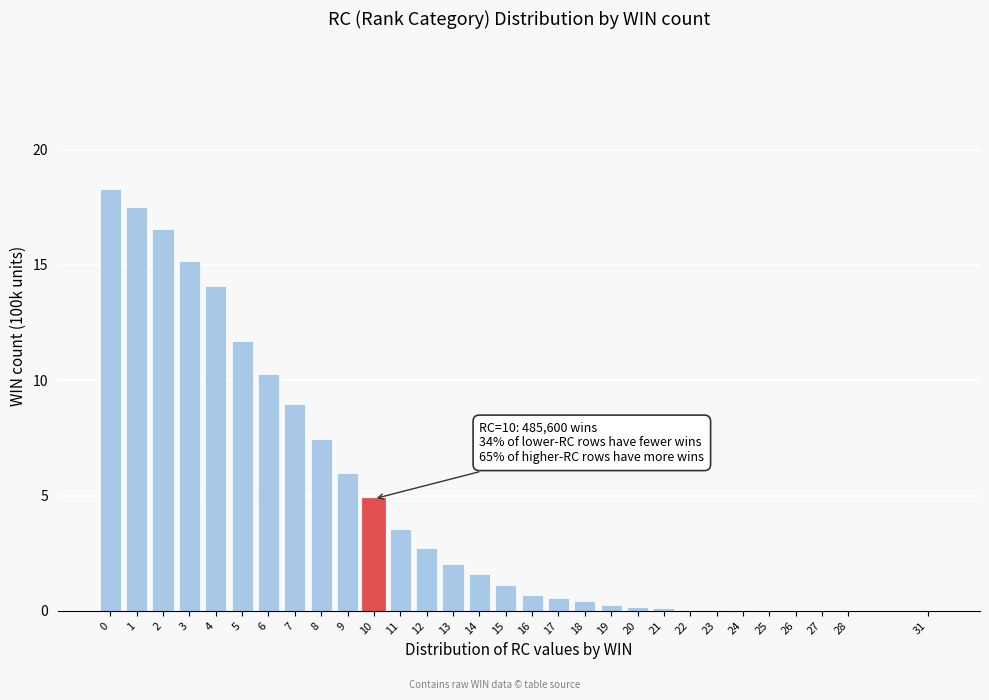

True or false: the data shows 15.2 at 3.

True